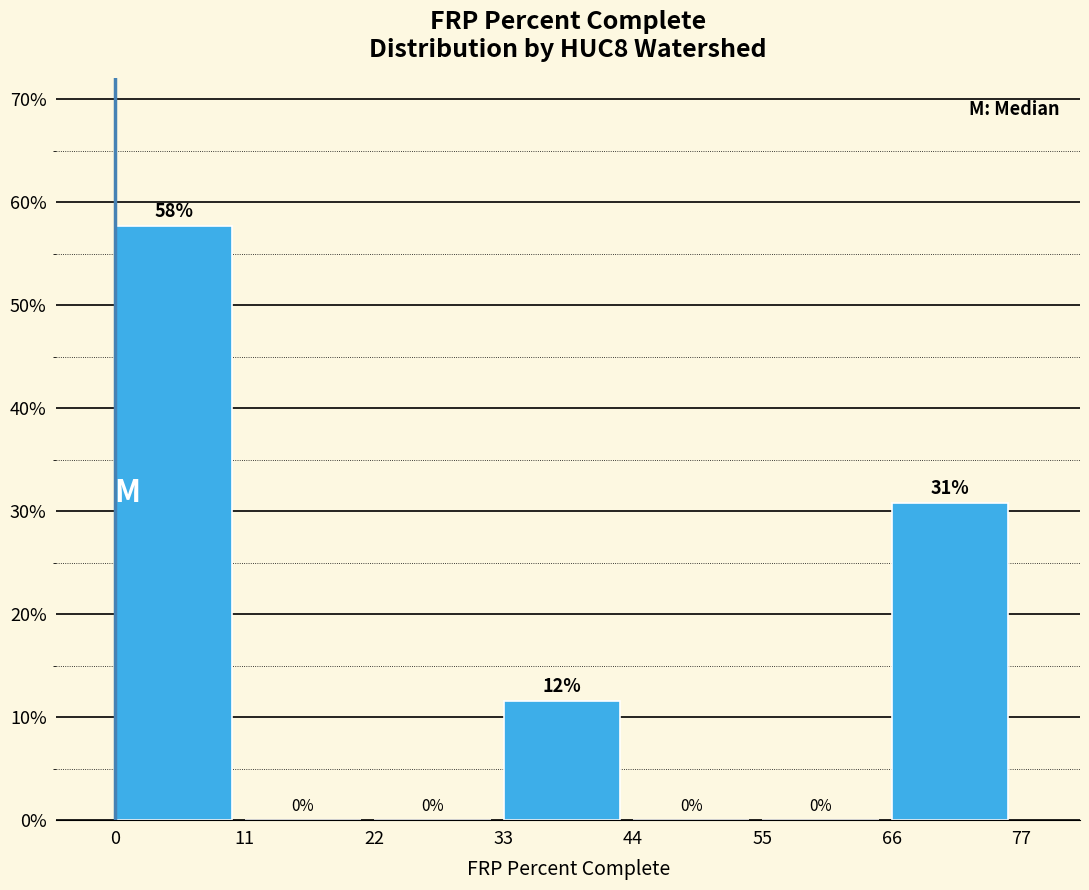

Which range on the x-axis has the tallest bar?

0 to 11